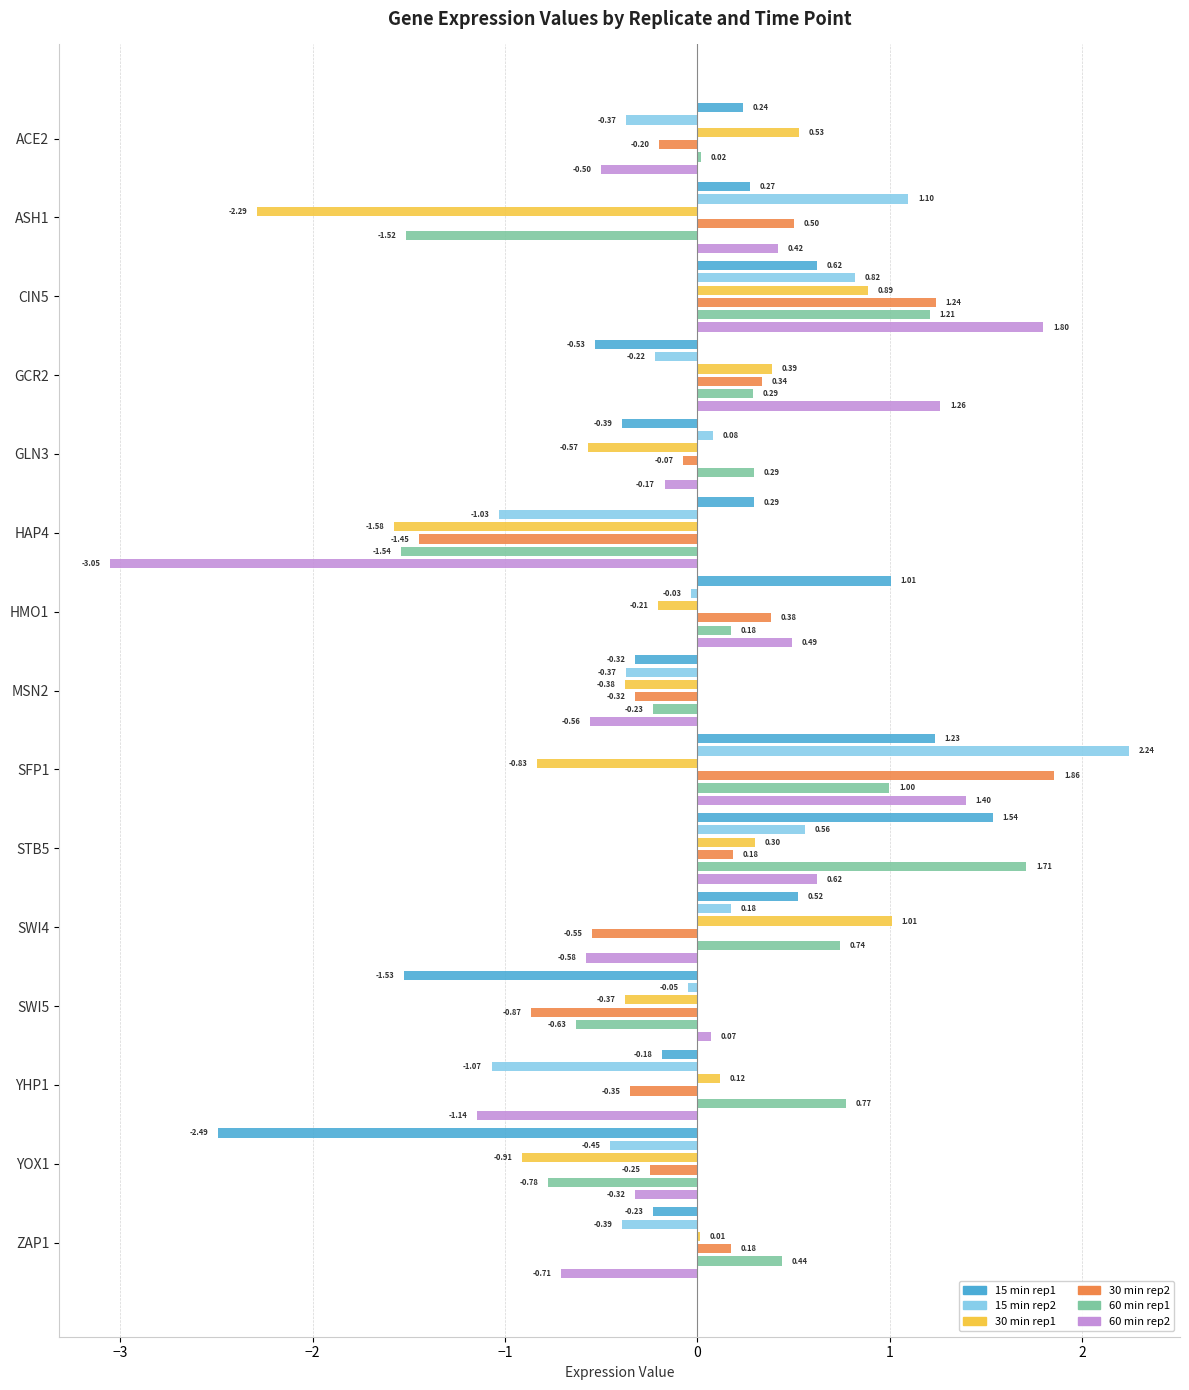

The value of 30_rep1 at YHP1 is 0.2. True or false?

False